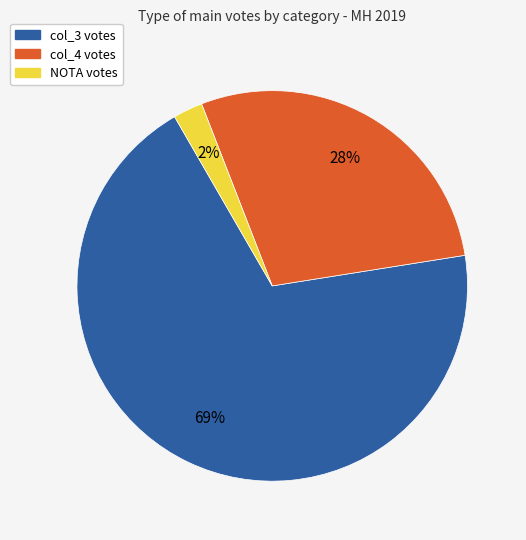

Rank the categories by value from lowest to highest.

NOTA votes, col_4 votes, col_3 votes